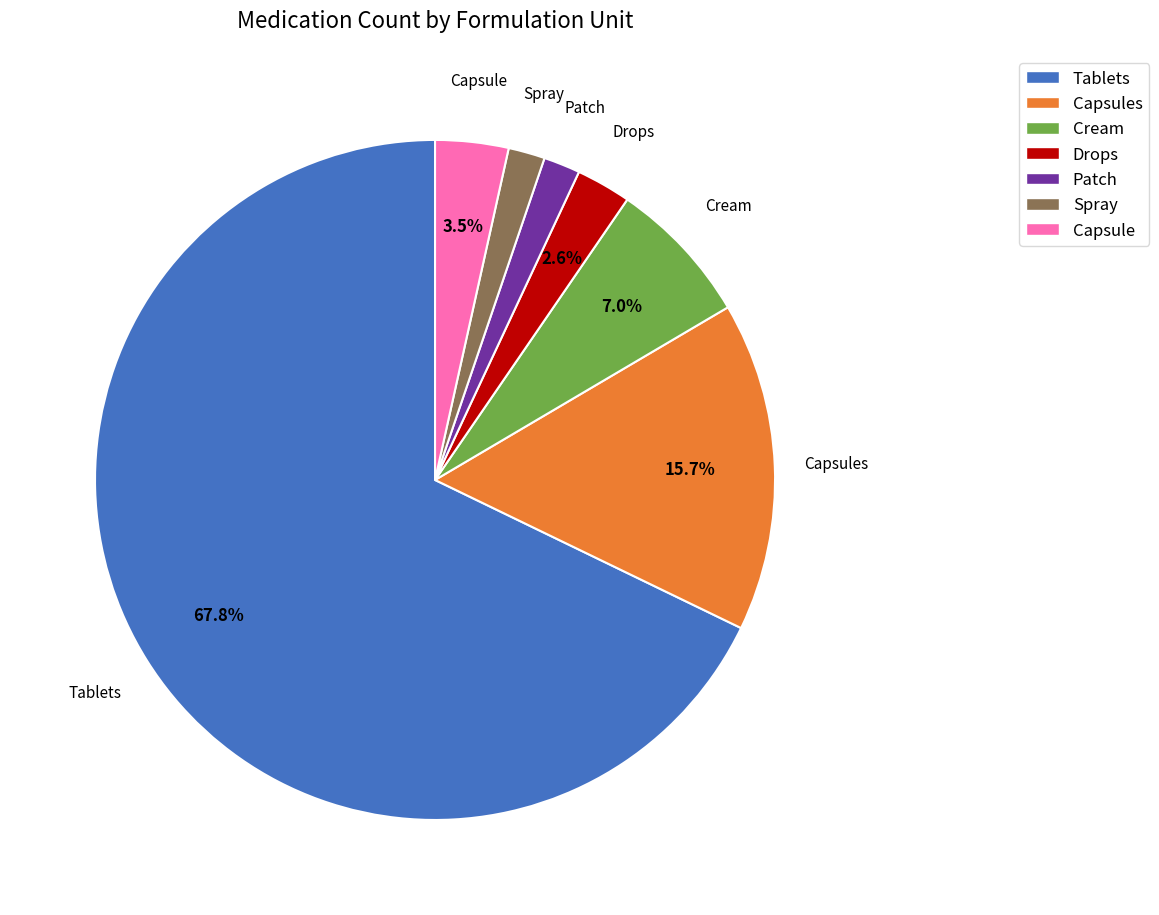

Which has a higher value, Drops or Tablets?

Tablets